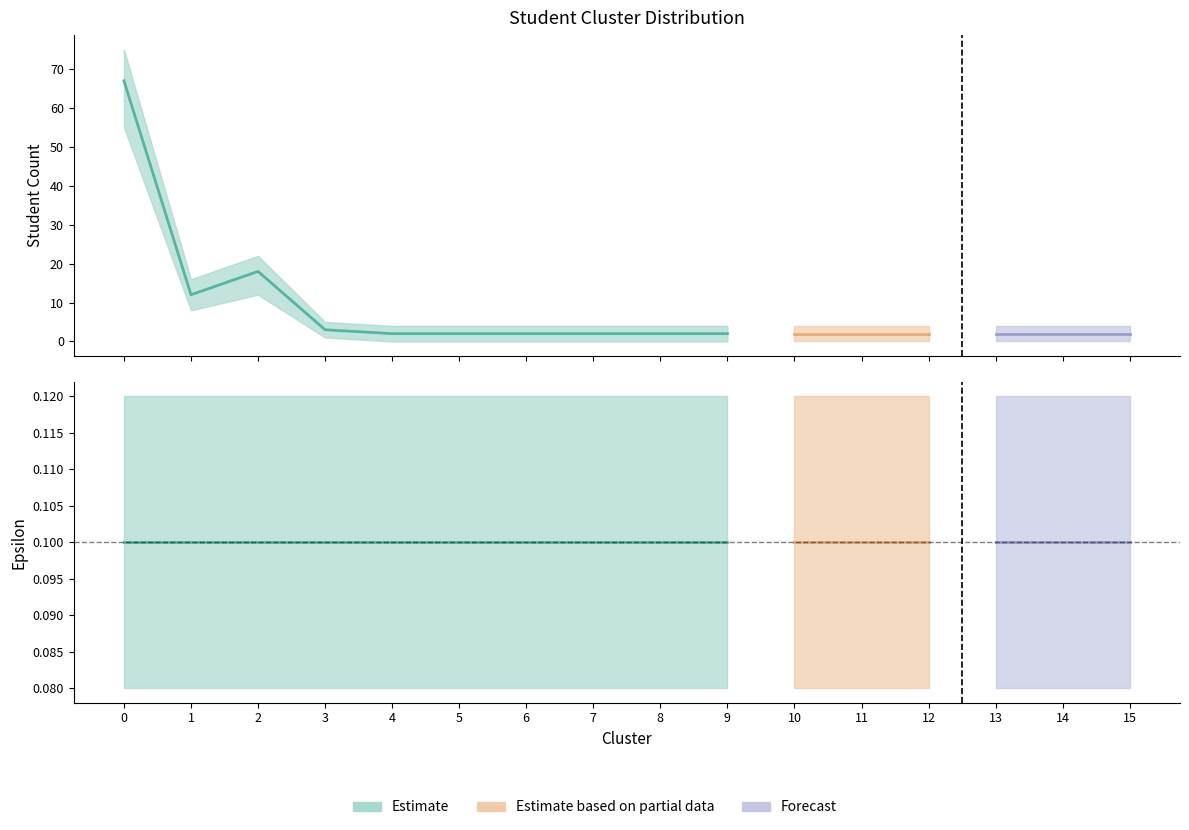

Between 6 and 3, which is larger?

3